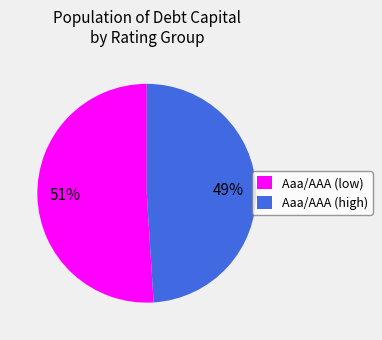

True or false: Aaa/AAA (high) accounts for 56% of the total.

False